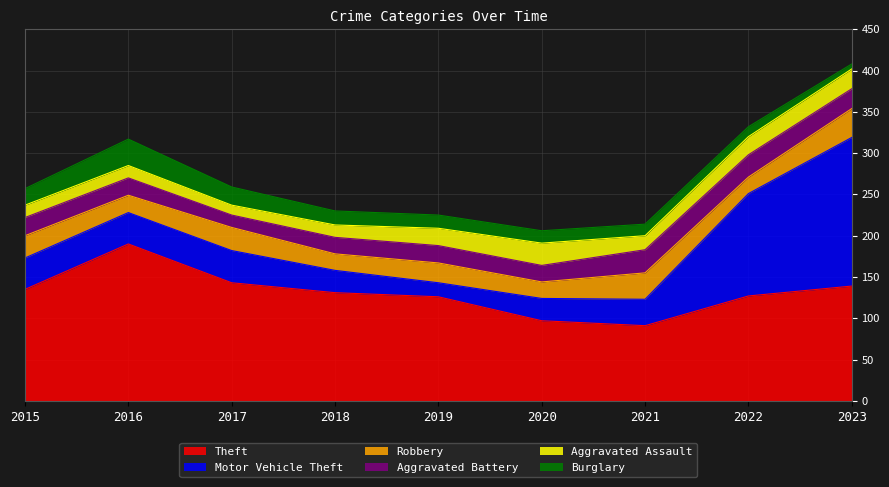

In Aggravated Assault, how many points are higher than both neighbors (excluding endpoints)?

1